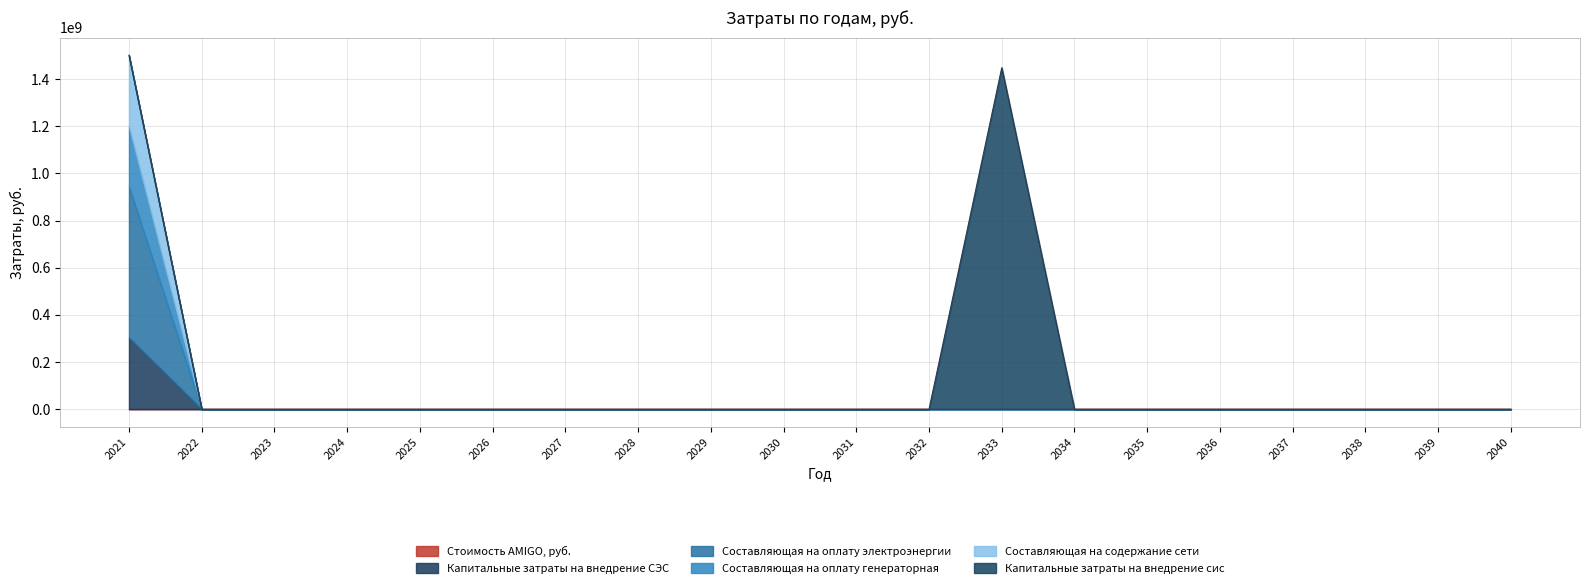

True or false: Капитальные затраты на внедрение сис and Составляющая на содержание сети intersect in this chart.

False